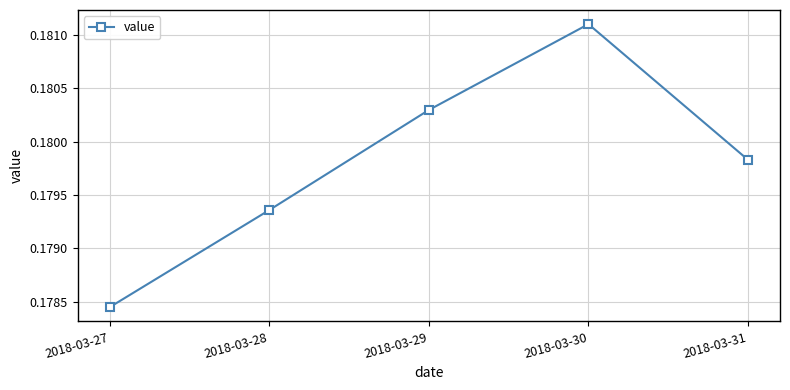

Where is the first local maximum?

2018-03-30